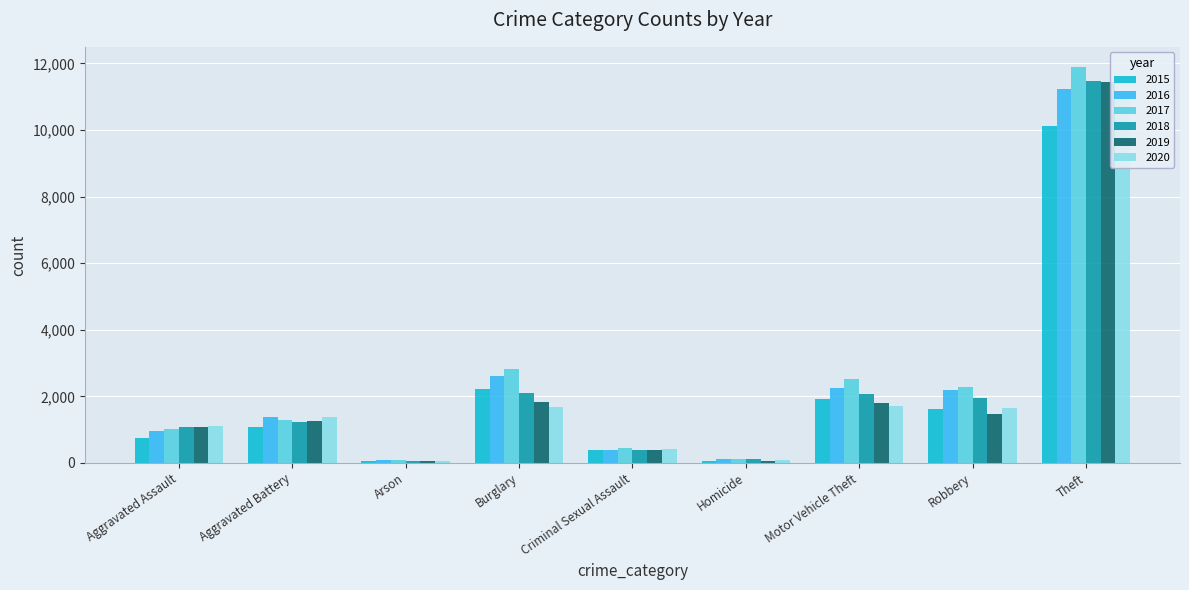

At how many categories does at least one series exceed 5867?

1